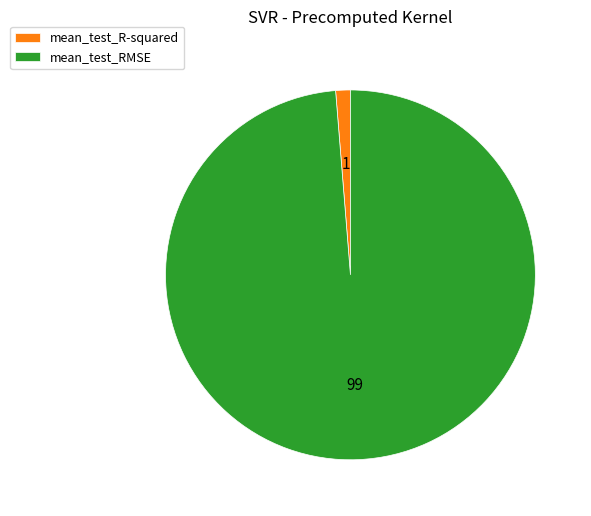

Is the sum of mean_test_RMSE and mean_test_R-squared greater than half?

Yes